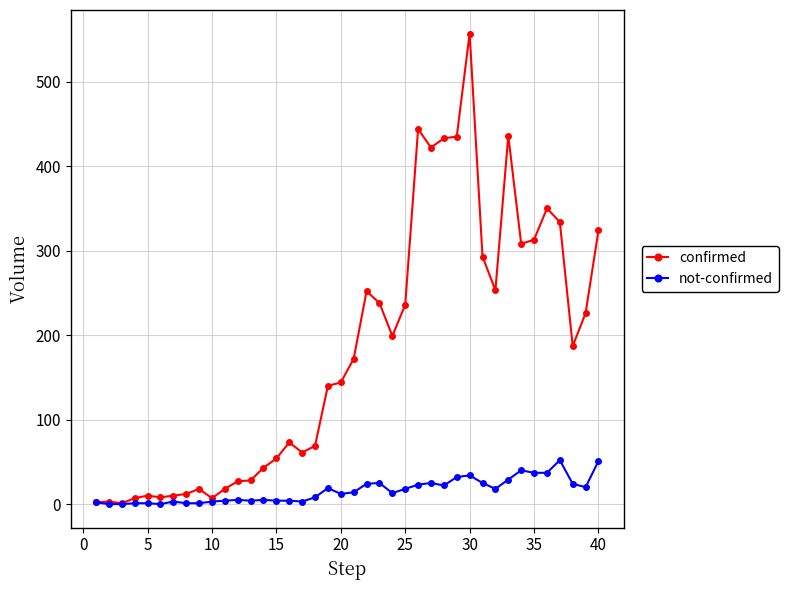

True or false: confirmed has more than 2 interior local peaks.

True